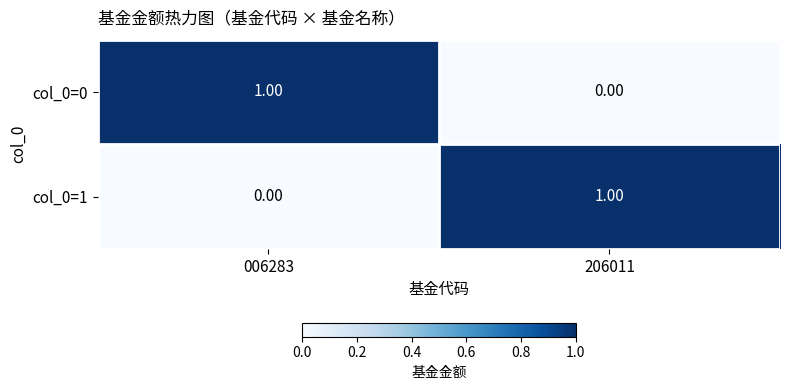

Rank the series at 206011 from highest to lowest value.

col_0=1, col_0=0